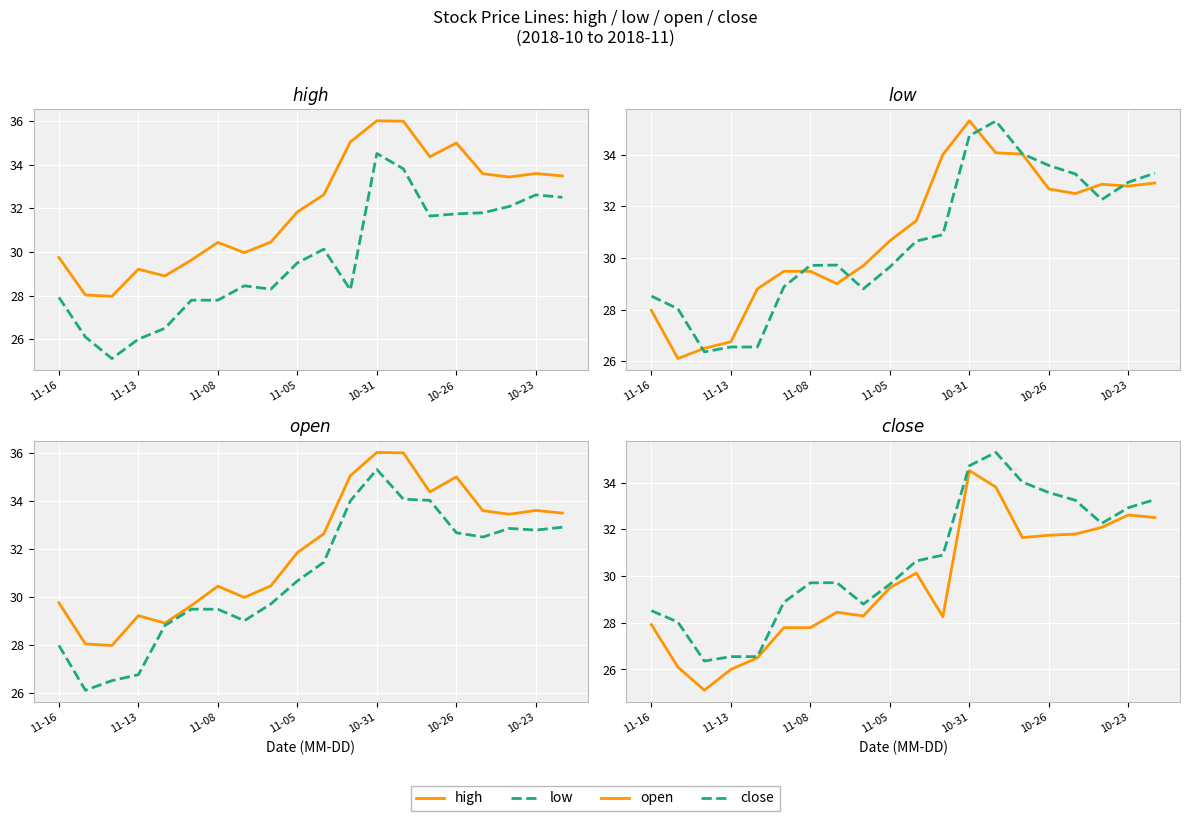

The low series shows 40.8 at 10. True or false?

False